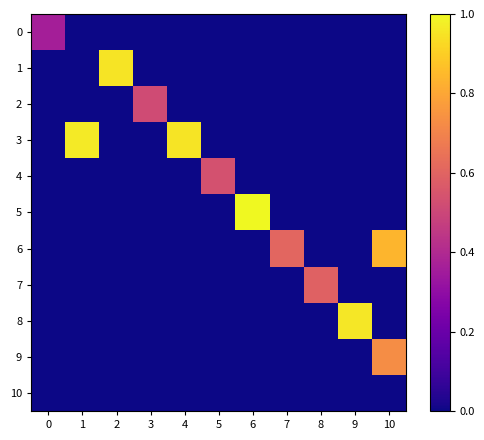

At which category is the sum across all series the highest?

10